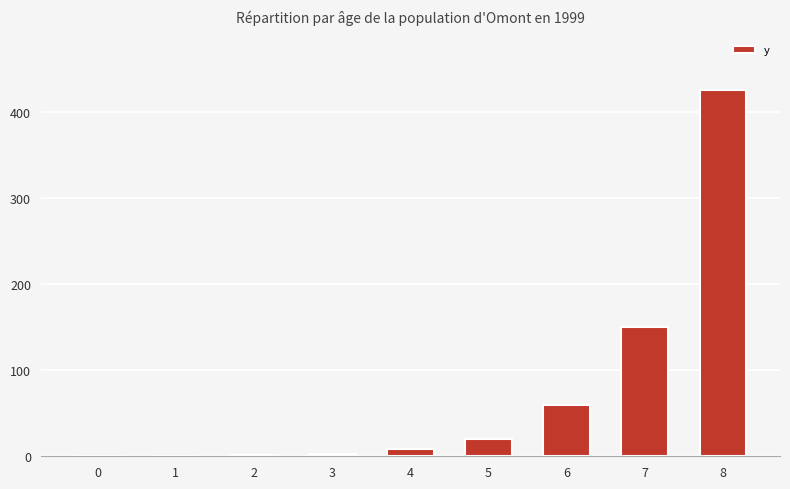

The value at 1 is -128.7. True or false?

False